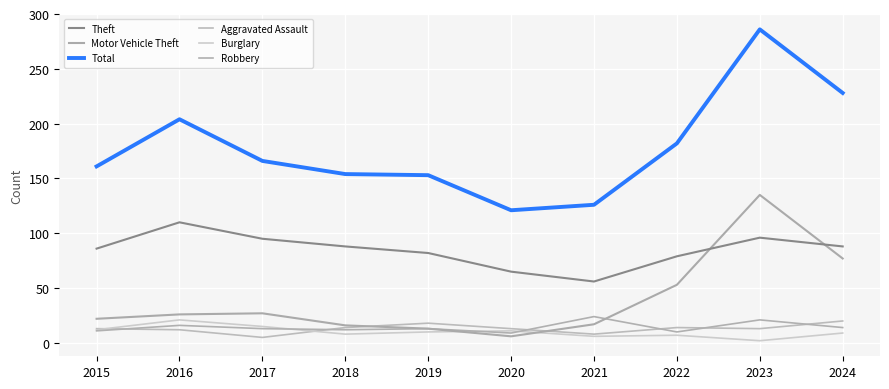

True or false: Theft has a value of 41 at 2020.

False